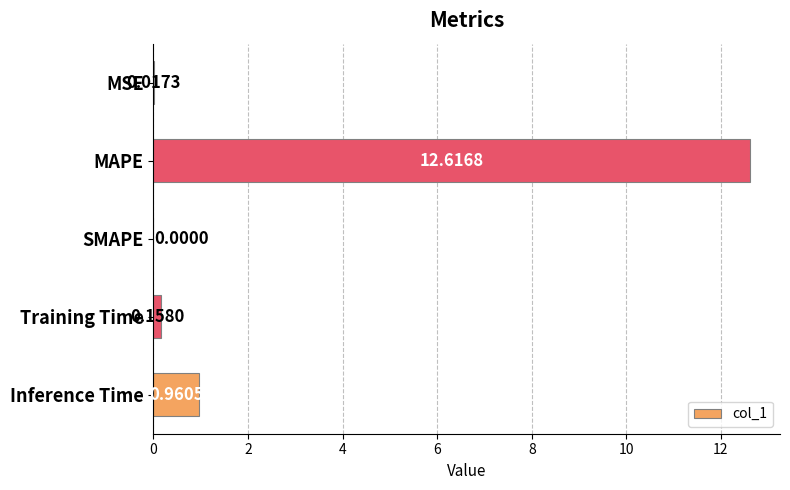

Which category has the highest value across all series?

MAPE